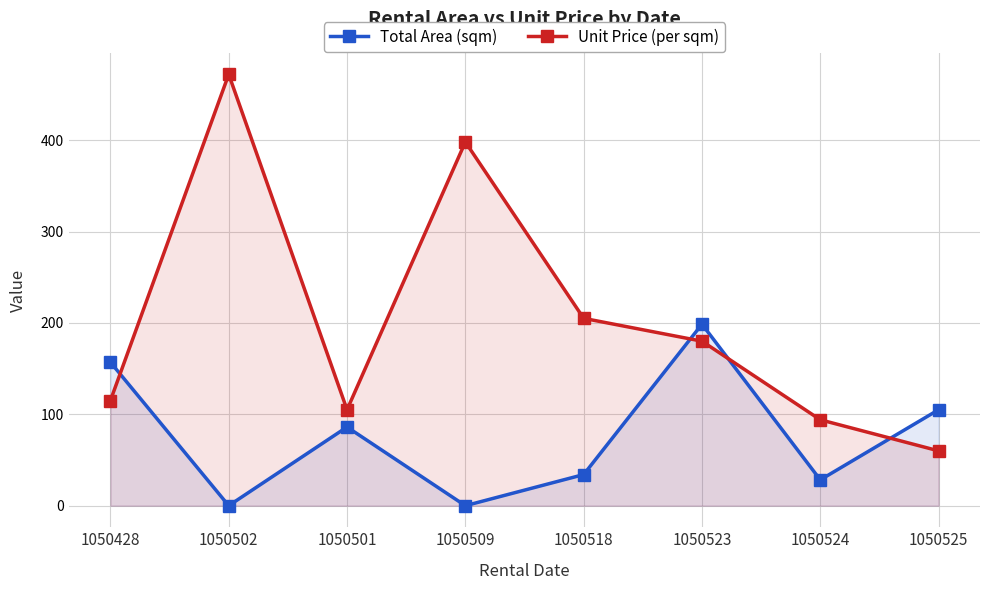

Reading right to left, list all the values displayed in this chart.

Total Area (sqm): 105.0	28.3	198.6	34.0	0.0	86.1	0.0	157.0
Unit Price (per sqm): 60.0	94.0	180.0	205.0	398.0	105.0	472.0	115.0